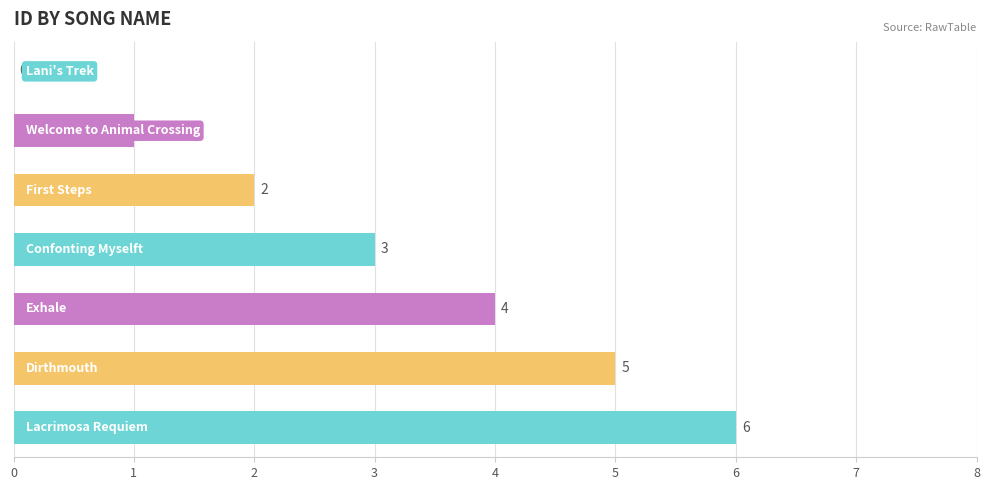

How many values are between 1 and 5?

5